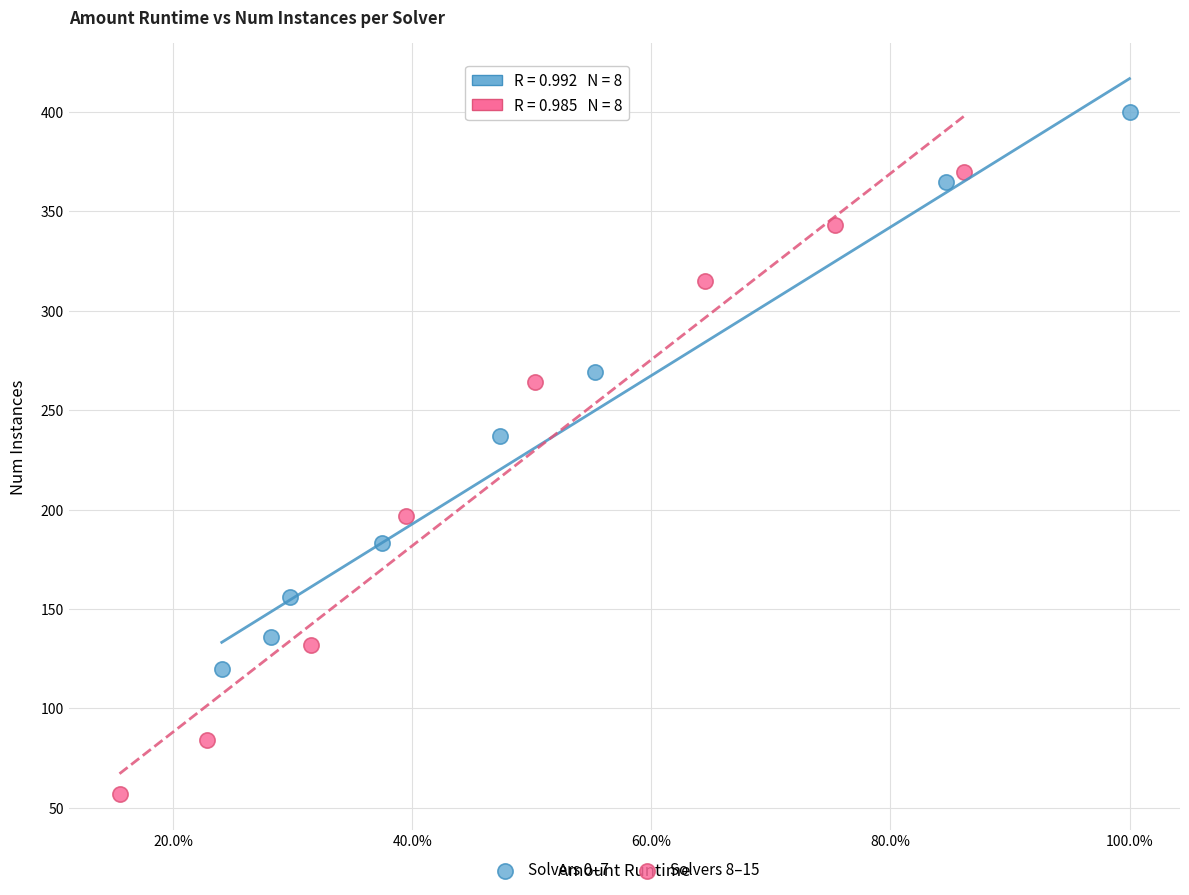

Which series has the widest spread of Y values?

Solvers 8–15